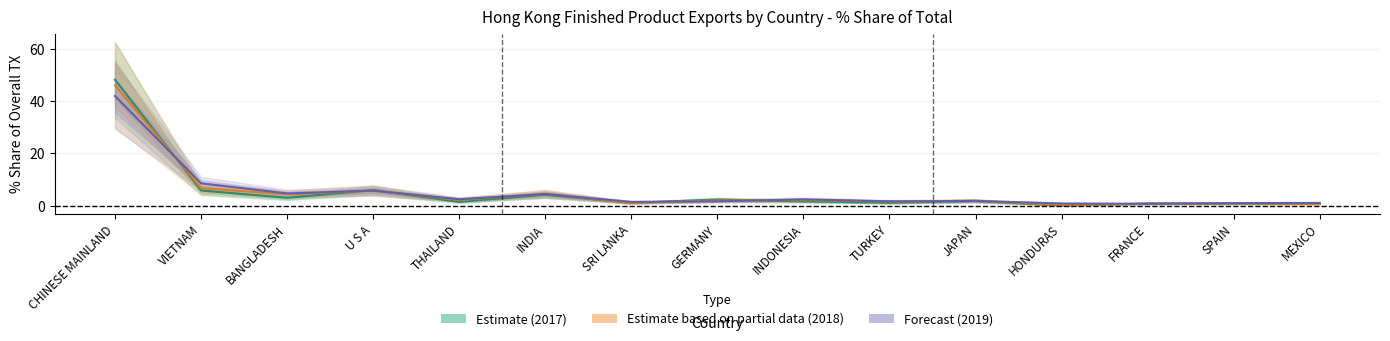

At GERMANY, list the series in order from largest to smallest.

Estimate (2017), Estimate based on partial data (2018), Forecast (2019)